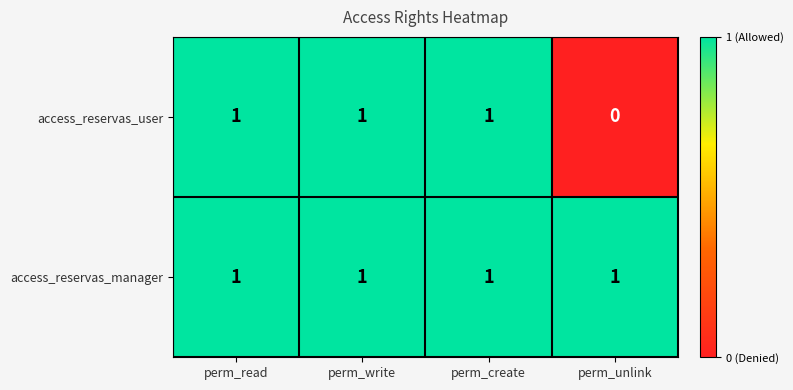

At how many categories does at least one series exceed 0?

4